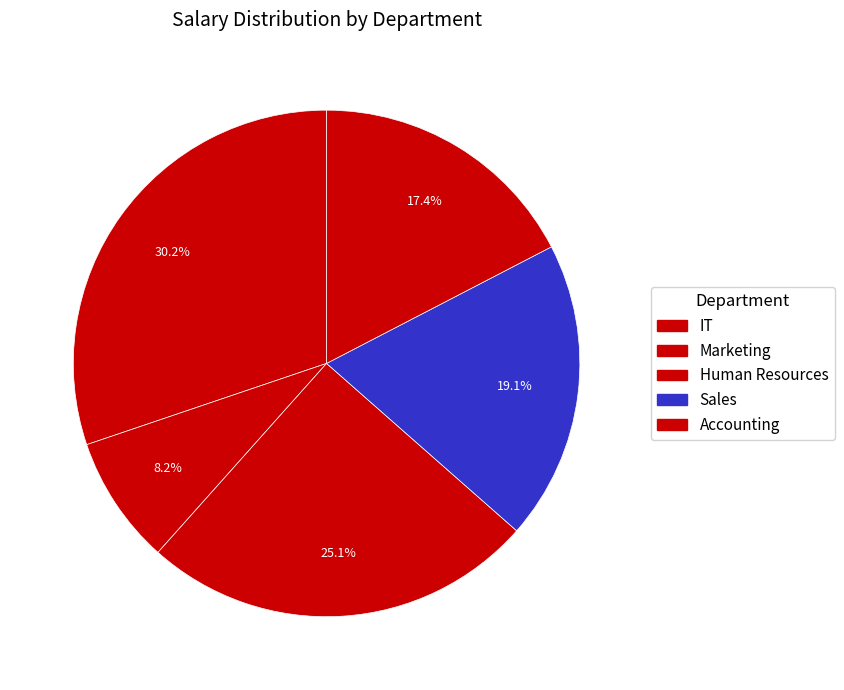

Which slice is the largest?

IT